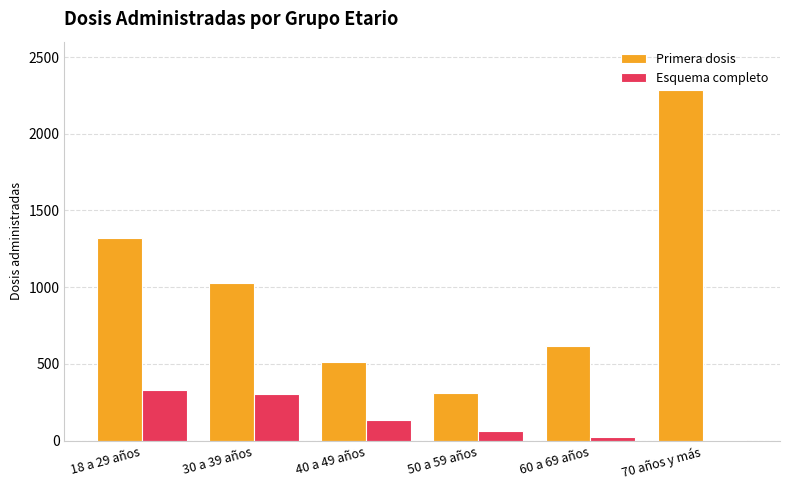

What is the total value across all series at 50 a 59 años?

373